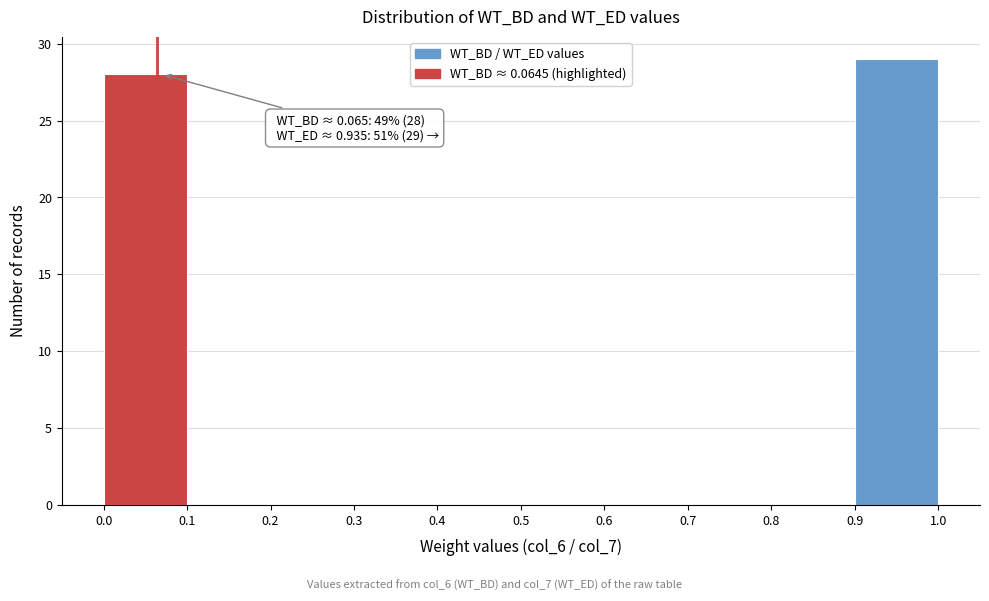

Over which range of the x-axis is the bar tallest?

0.9 to 1.0